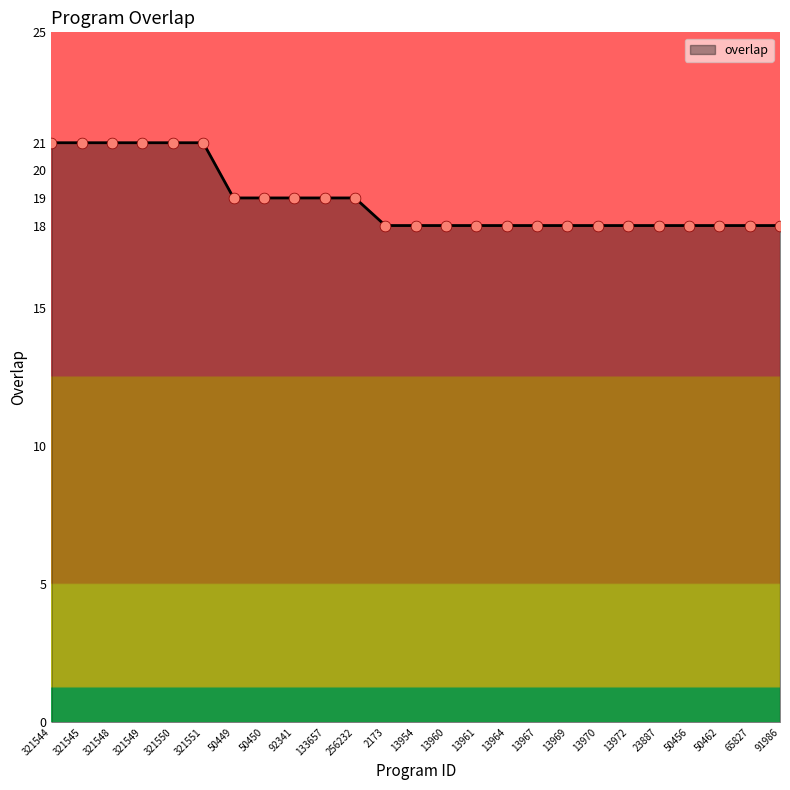

What is the ratio of the value at 13969 to the value at 91986?

1.0